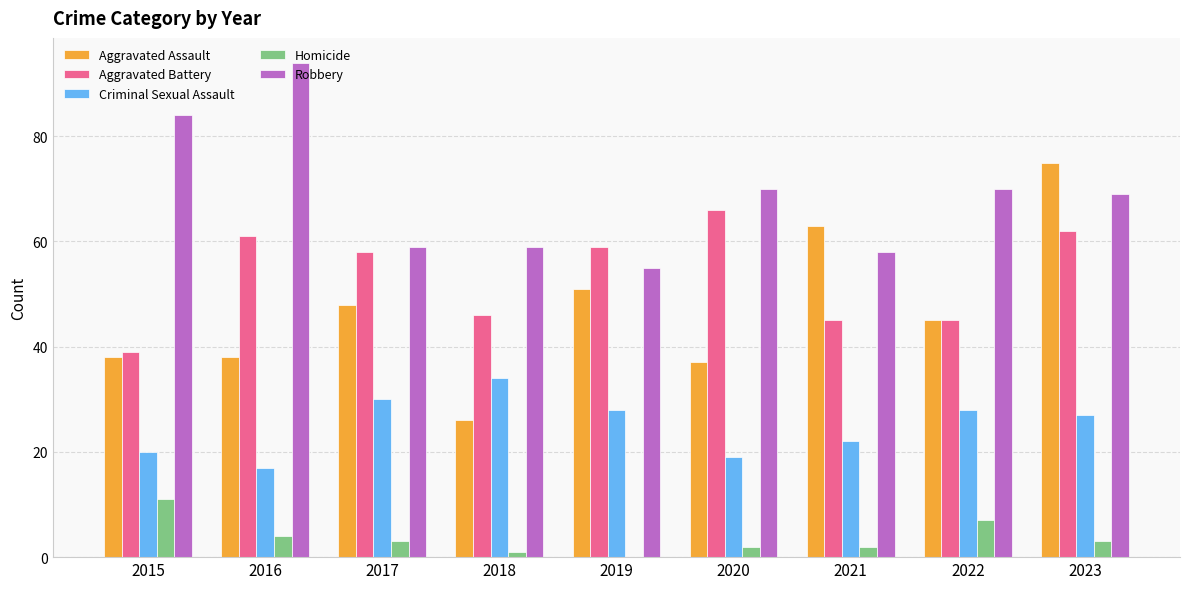

What is the sum of all Criminal Sexual Assault values?

225